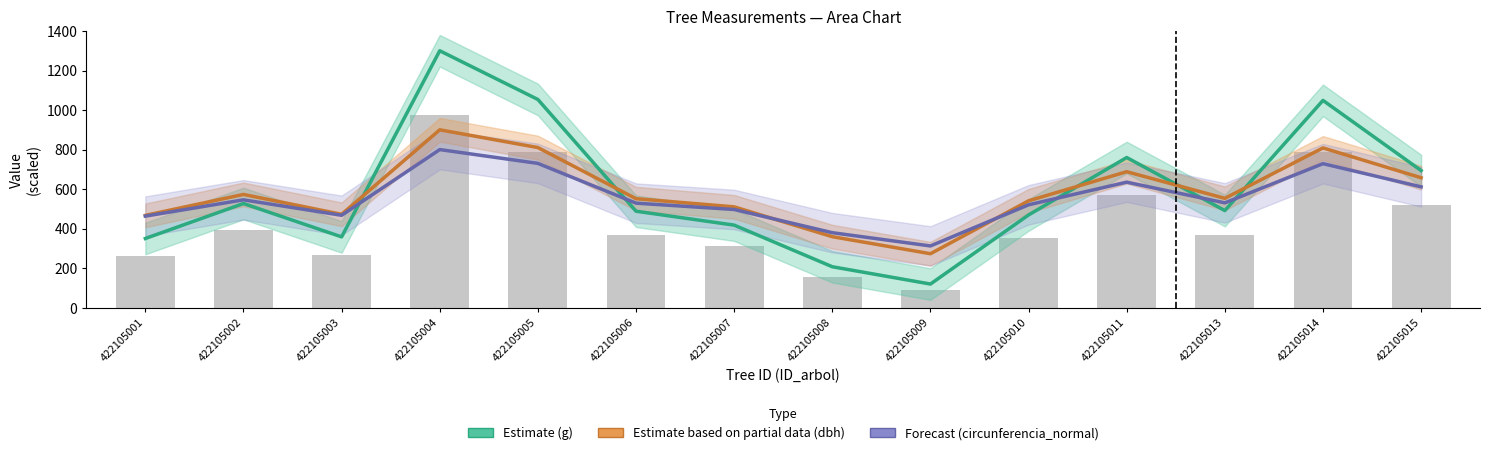

What is the sum of the Forecast (circunferencia_normal) values at 422105002 and 422105011?

1180.8